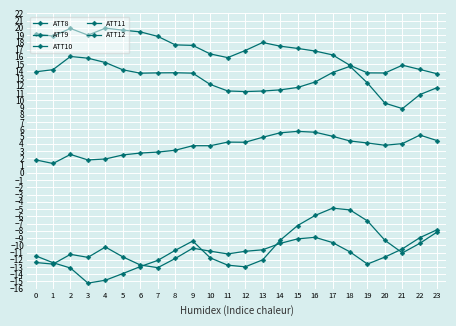

Which series changed the most between 0 and 15?

ATT12